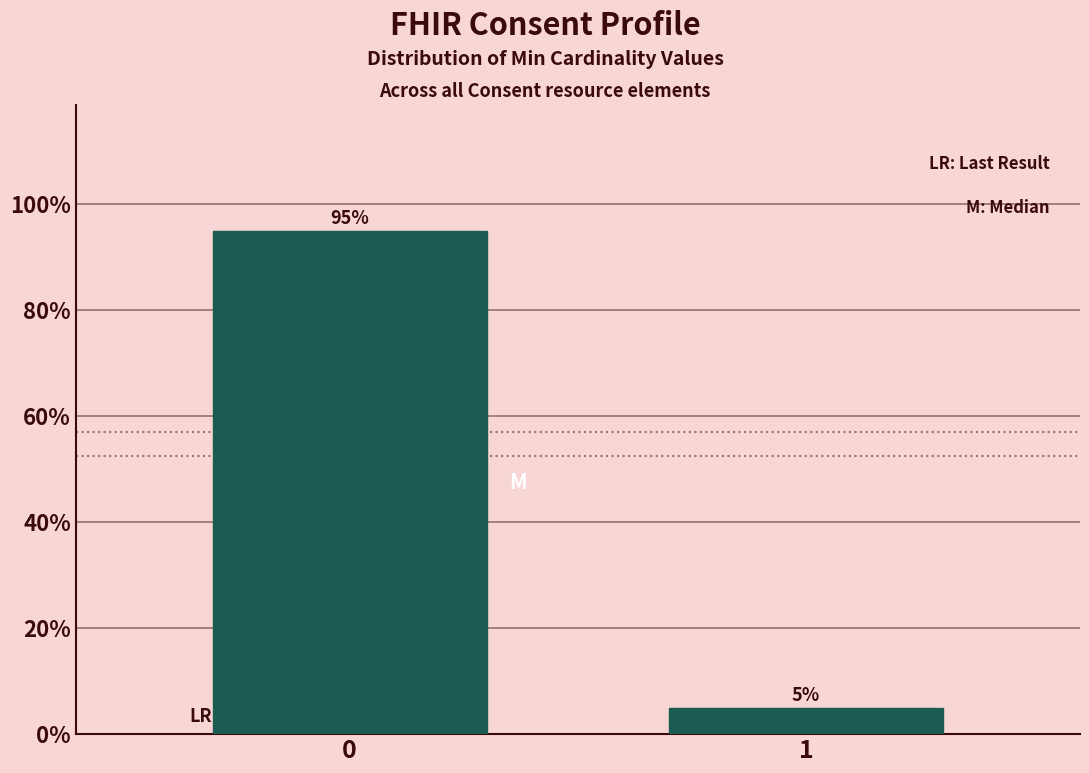

Reading left to right, extract all data points from this chart.

95	5